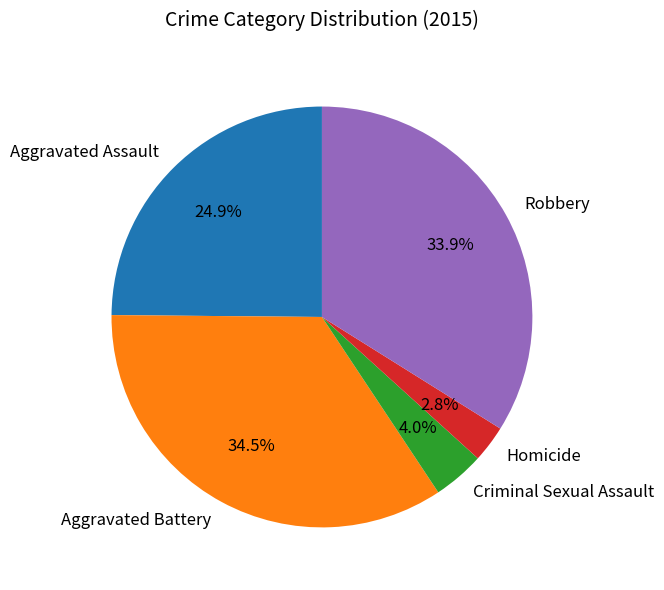

Approximately how many times larger is the value at Criminal Sexual Assault compared to Homicide?

1.4